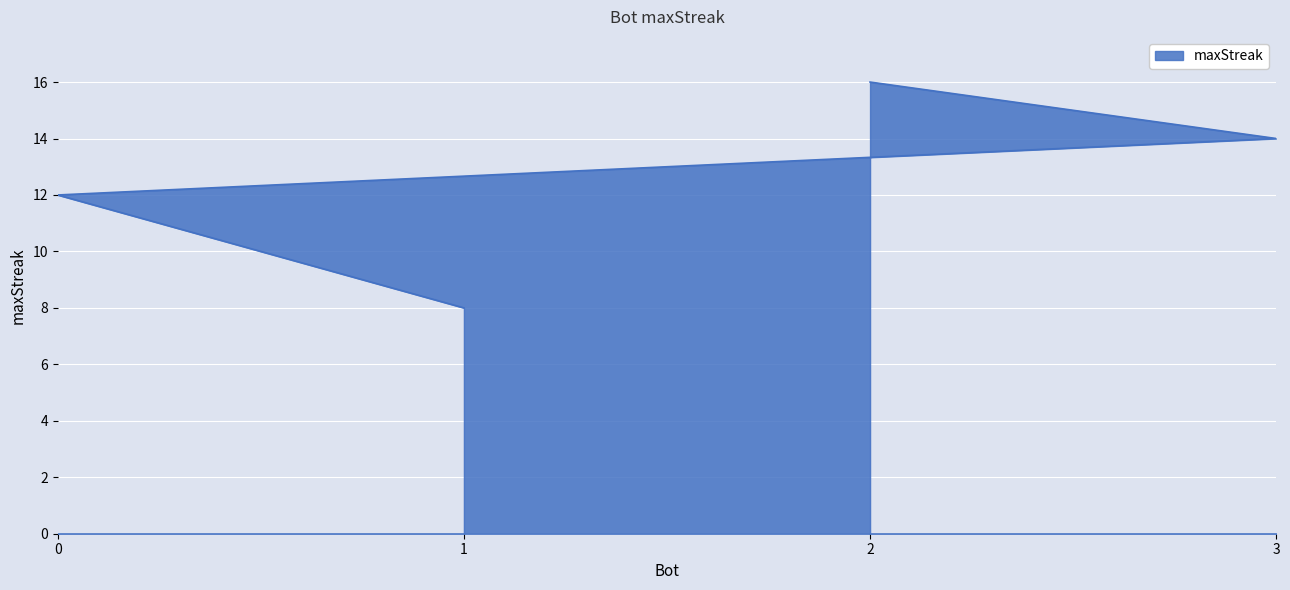

How many data points are less than 14?

2